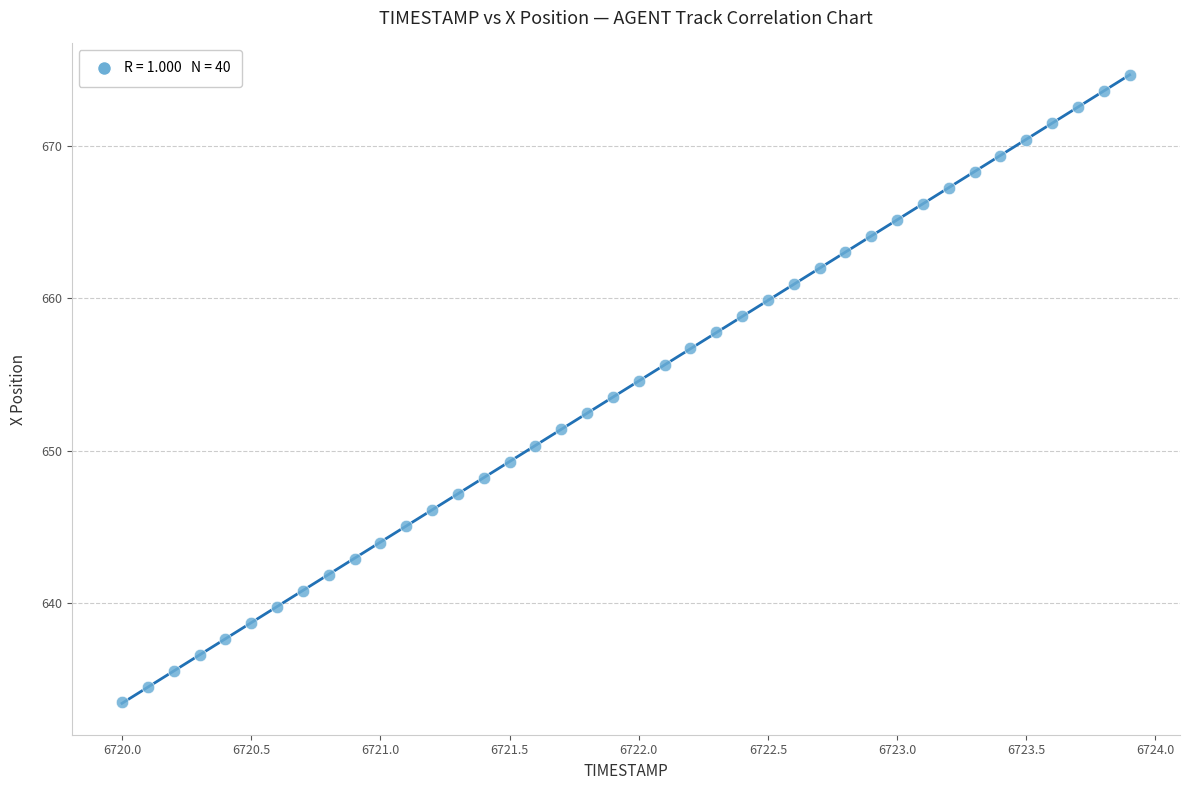

What is the range of Y values (max minus min)?

41.1